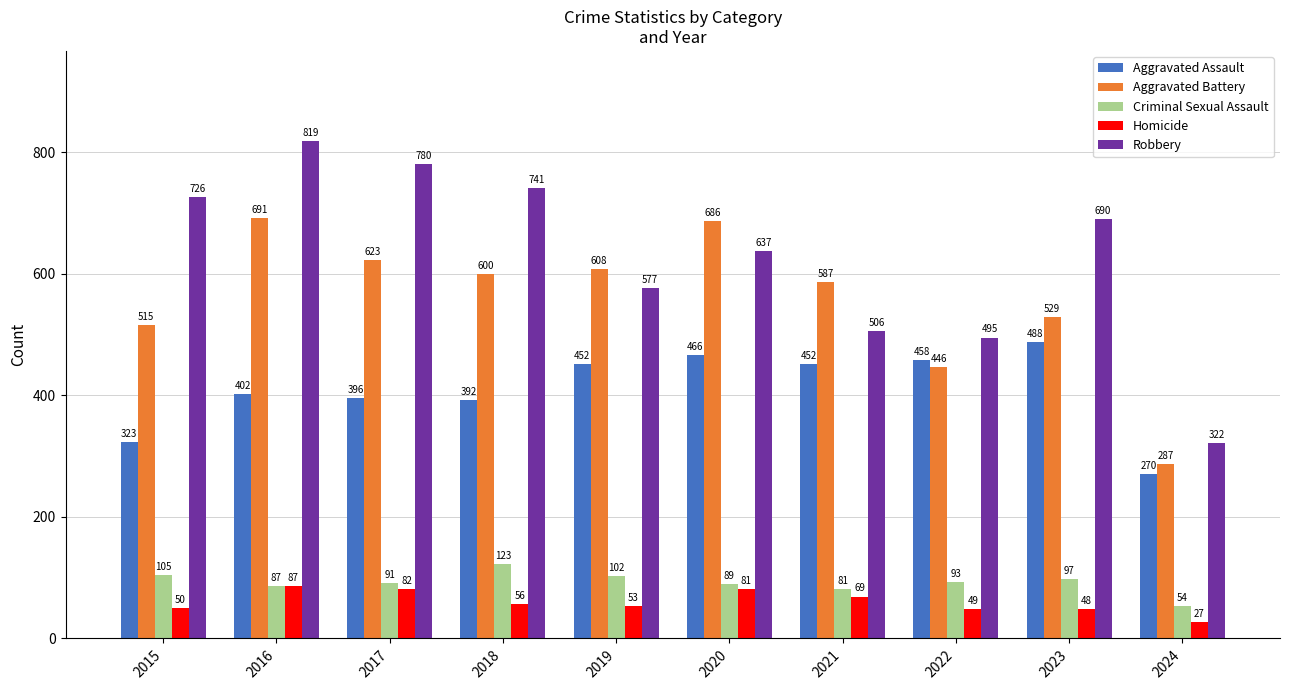

How many bars are there in total?

50